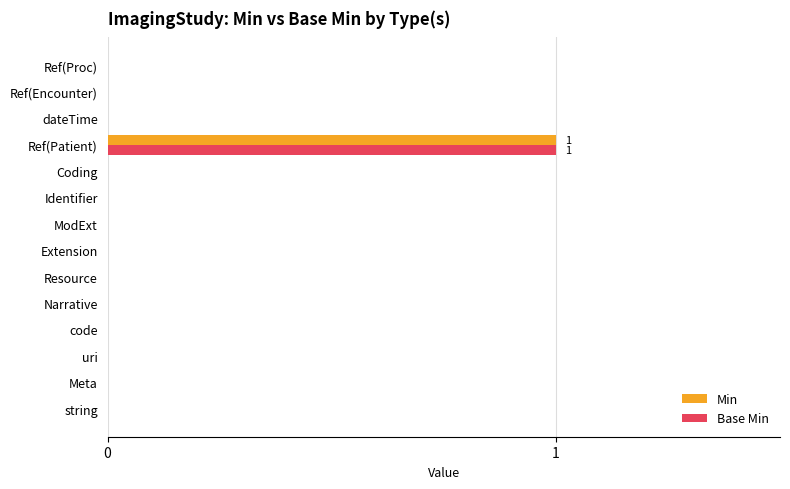

Which category has the highest value in the Base Min series?

Ref(Patient)